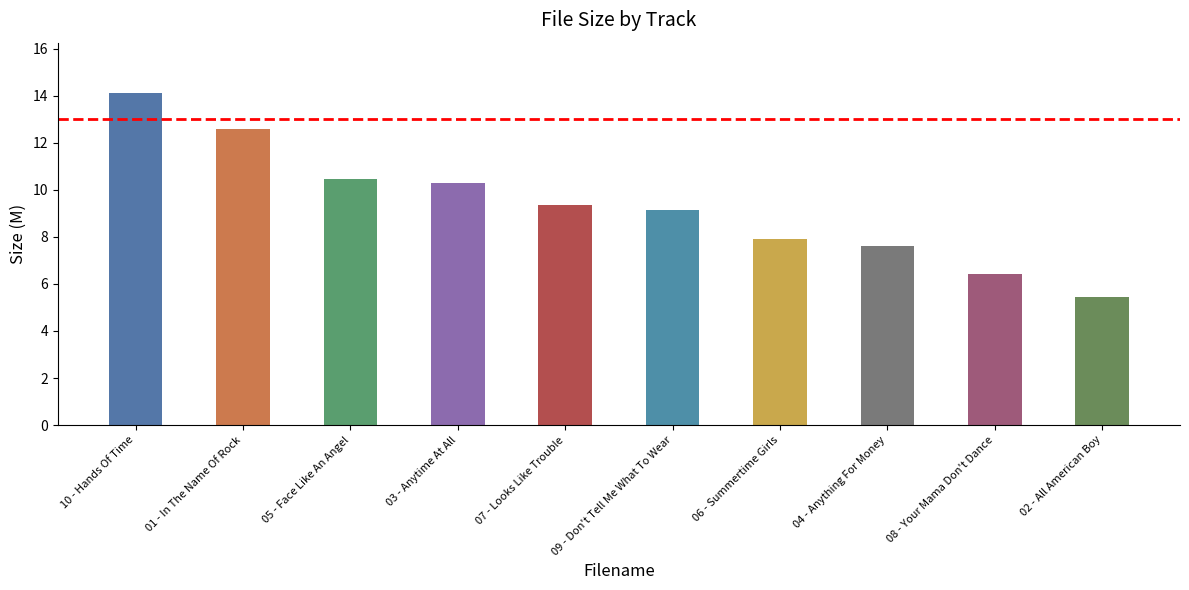

What is the label of the 10th bar from the right?

10 - Hands Of Time